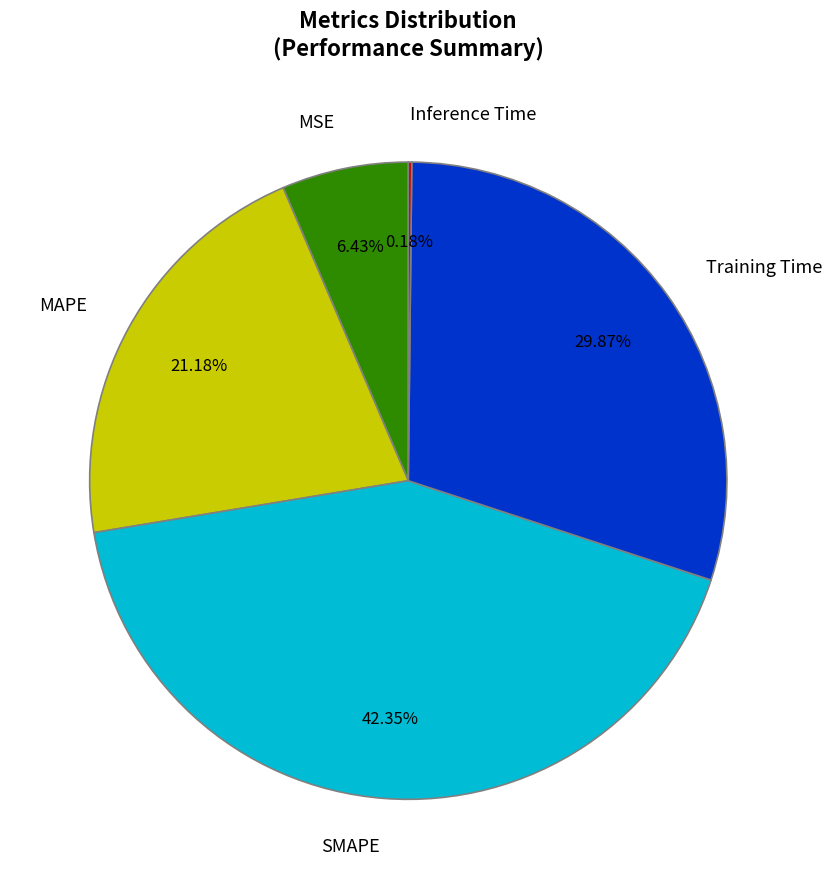

Is it true that Training Time is 44% of the pie?

False